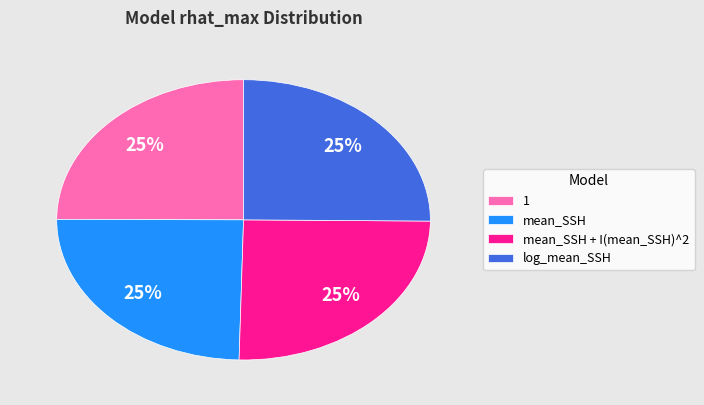

Is mean_SSH + I(mean_SSH)^2 the majority of the pie?

No